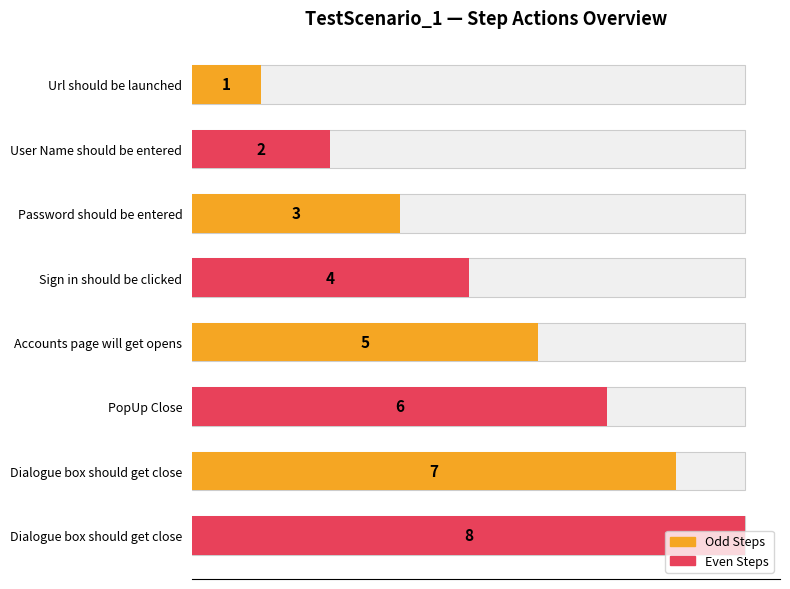

Reading left to right, extract all data points from this chart.

1	2	3	4	5	6	7	8